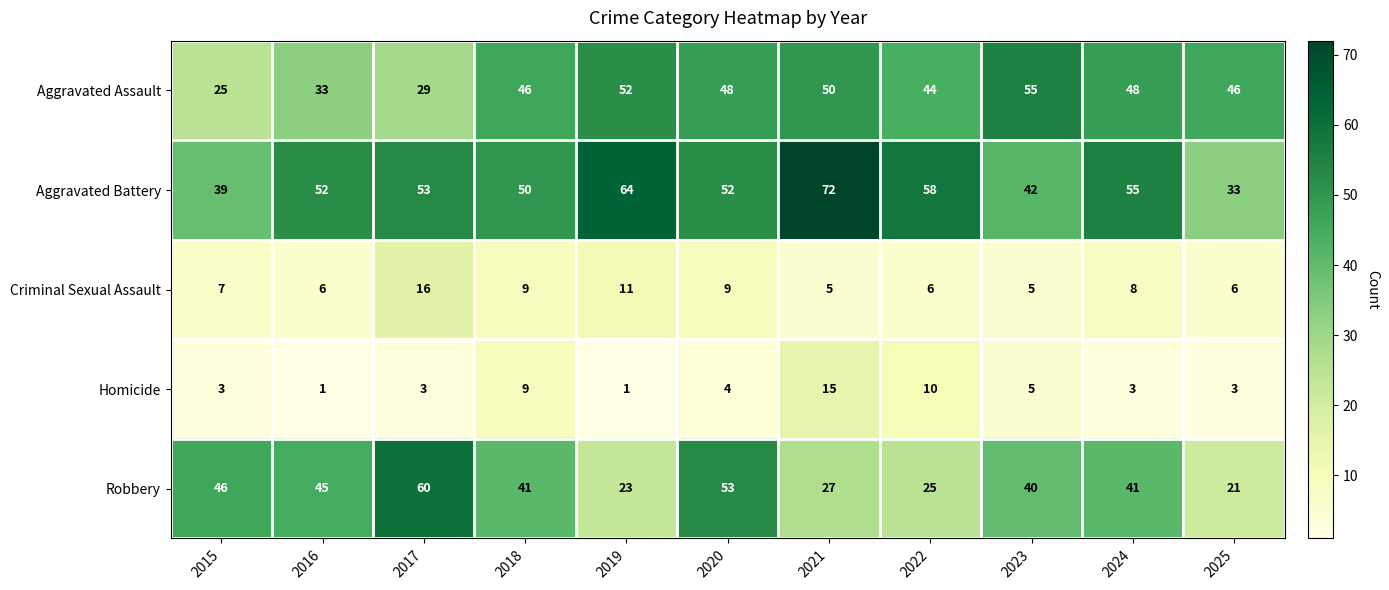

List the series in order of their peak value, lowest first.

Homicide, Criminal Sexual Assault, Aggravated Assault, Robbery, Aggravated Battery